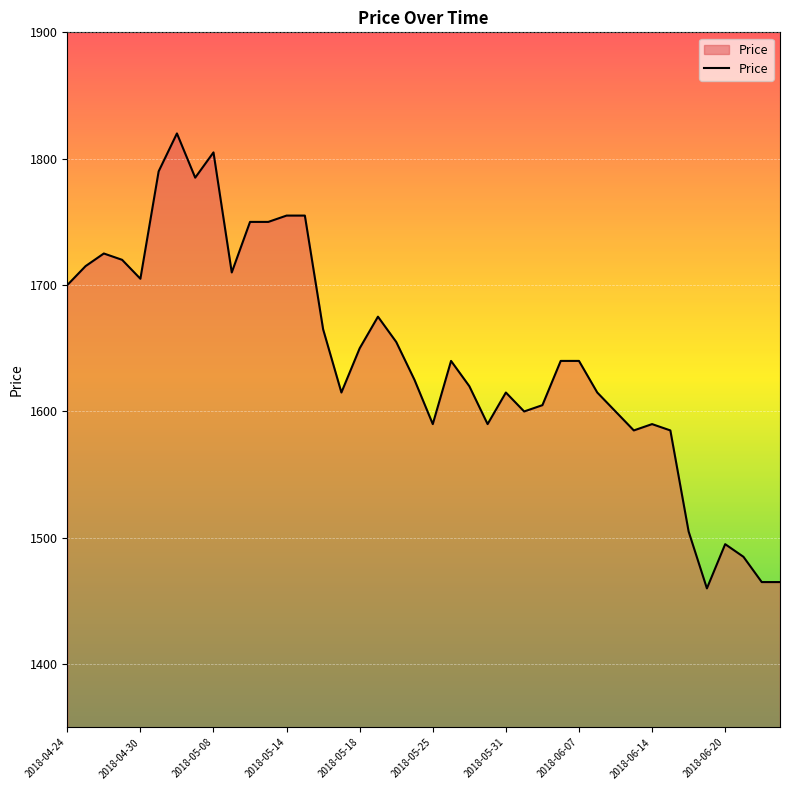

What is the average value?

1644